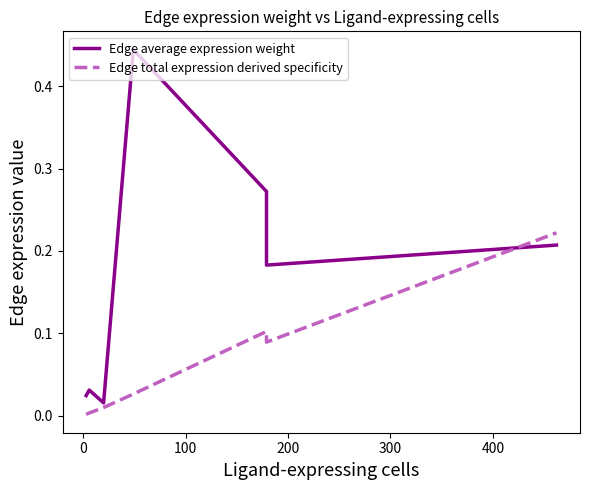

List the series in order of their peak value, lowest first.

Edge total expression derived specificity, Edge average expression weight